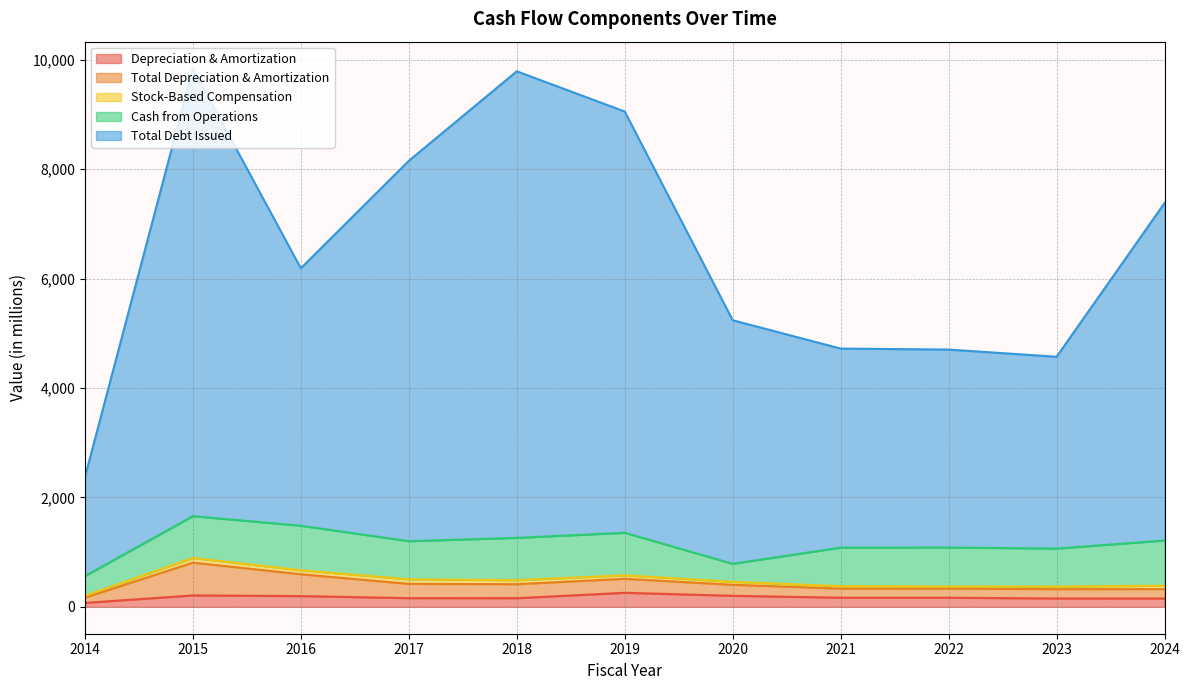

List the series in order of their peak value, lowest first.

Stock-Based Compensation, Depreciation & Amortization, Total Depreciation & Amortization, Cash from Operations, Total Debt Issued